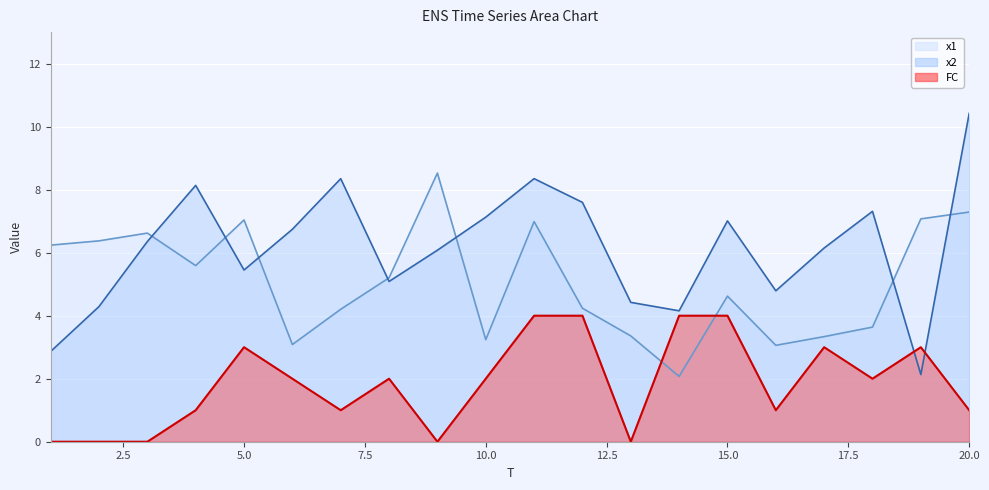

At which label does x1 reach its peak?

9